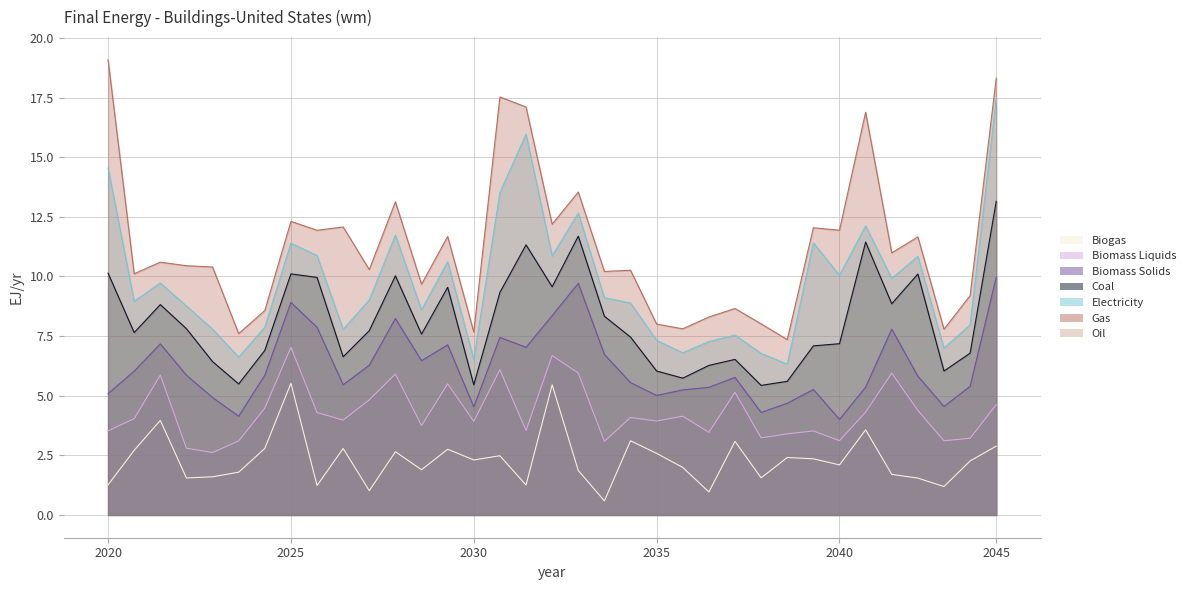

Between 0 and 11, which is larger?

11